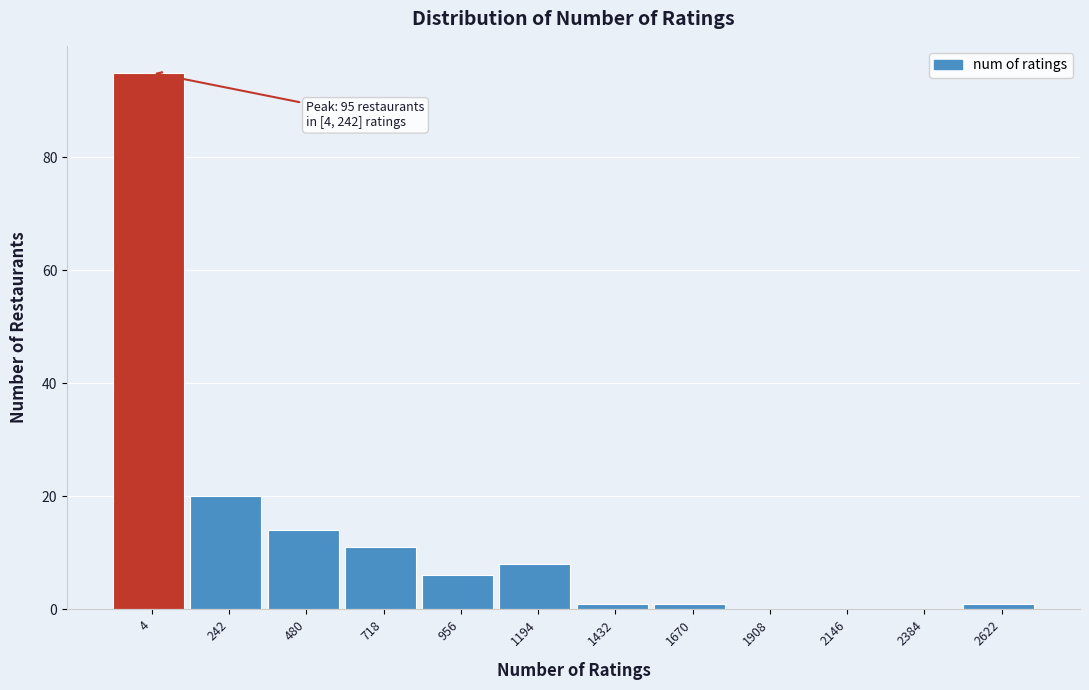

Reading left to right, what are all the values shown in this chart?

4=95	242=20	480=14	718=11	956=6	1194=8	1432=1	1670=1	1908=0	2146=0	2384=0	2622=1